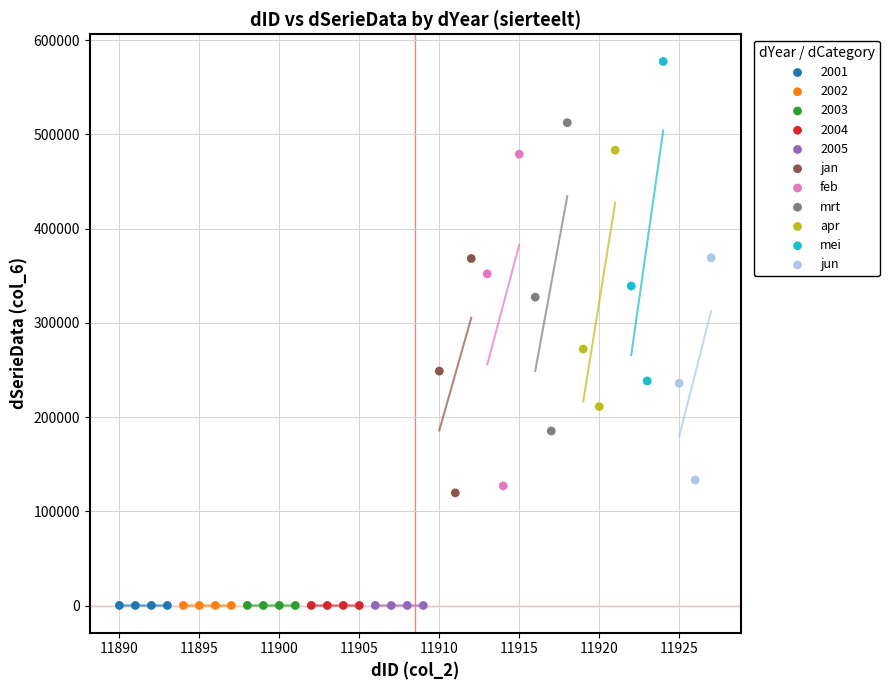

Which series contains the highest Y value?

mei